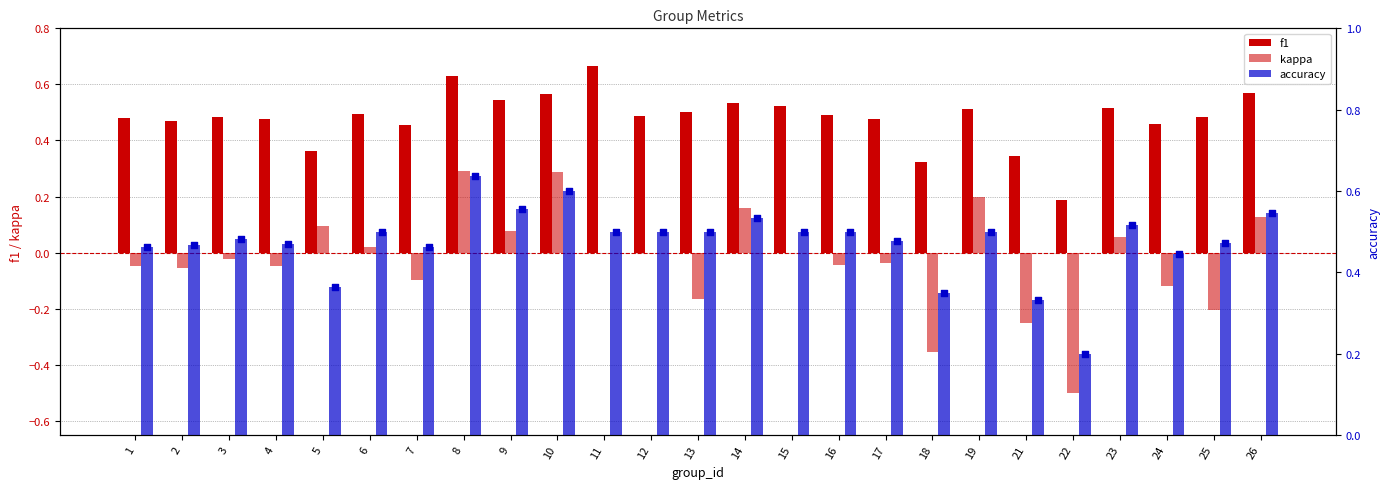

Which series reaches the maximum Y coordinate?

f1